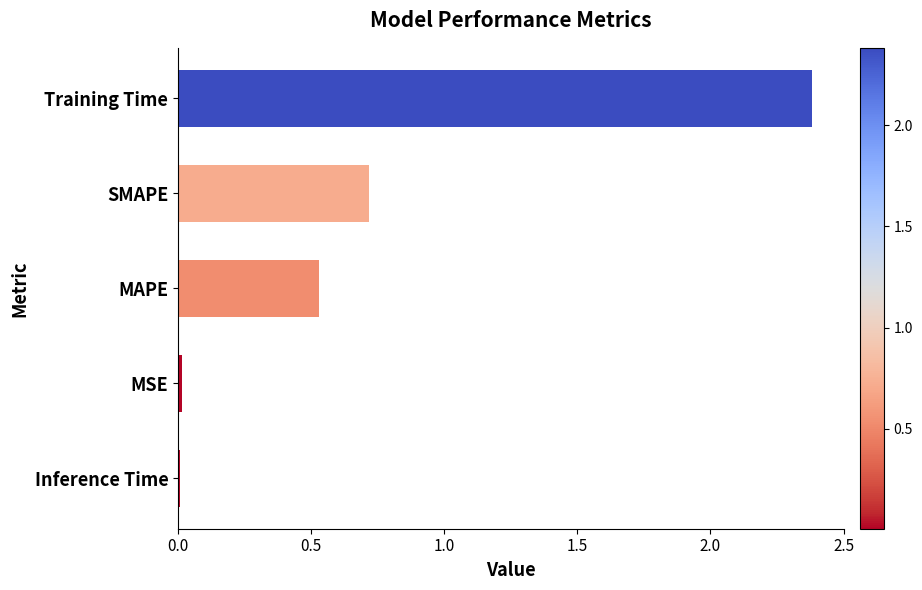

Where is the data nearest to the value 1?

SMAPE